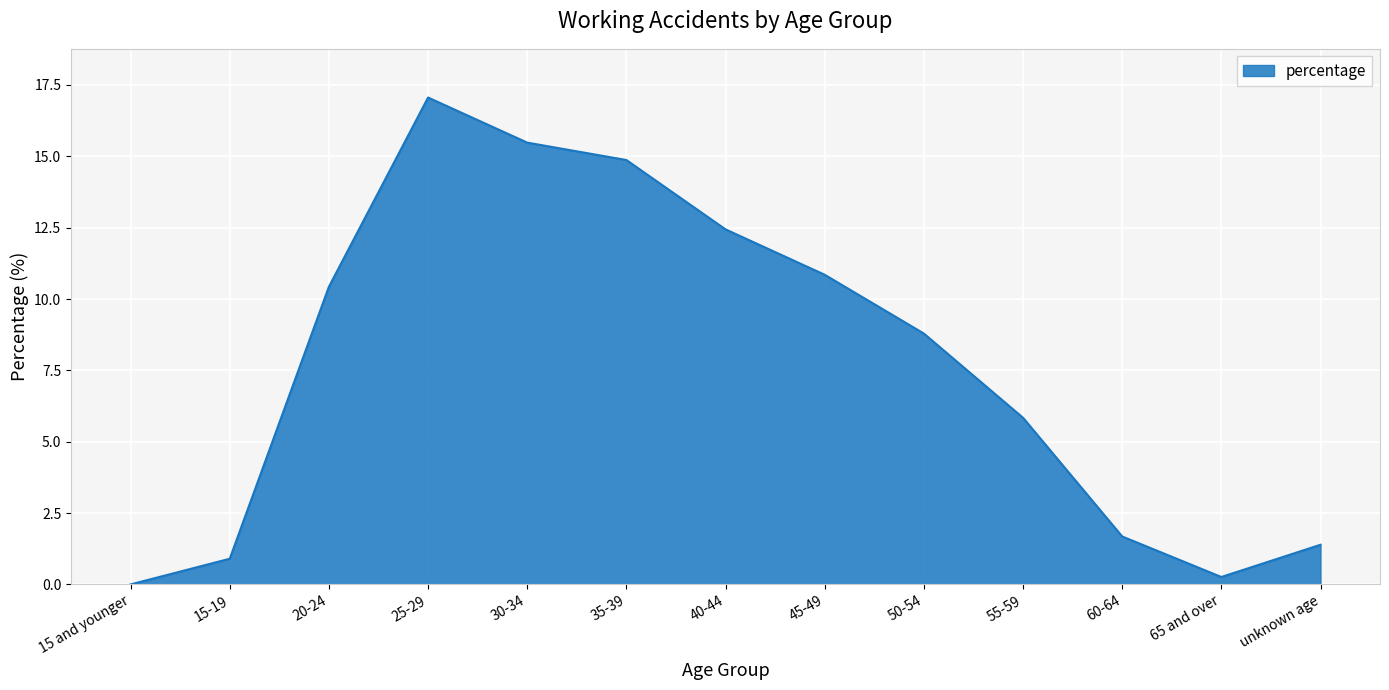

Rank the categories by value from highest to lowest.

25-29, 30-34, 35-39, 40-44, 45-49, 20-24, 50-54, 55-59, 60-64, unknown age, 15-19, 65 and over, 15 and younger